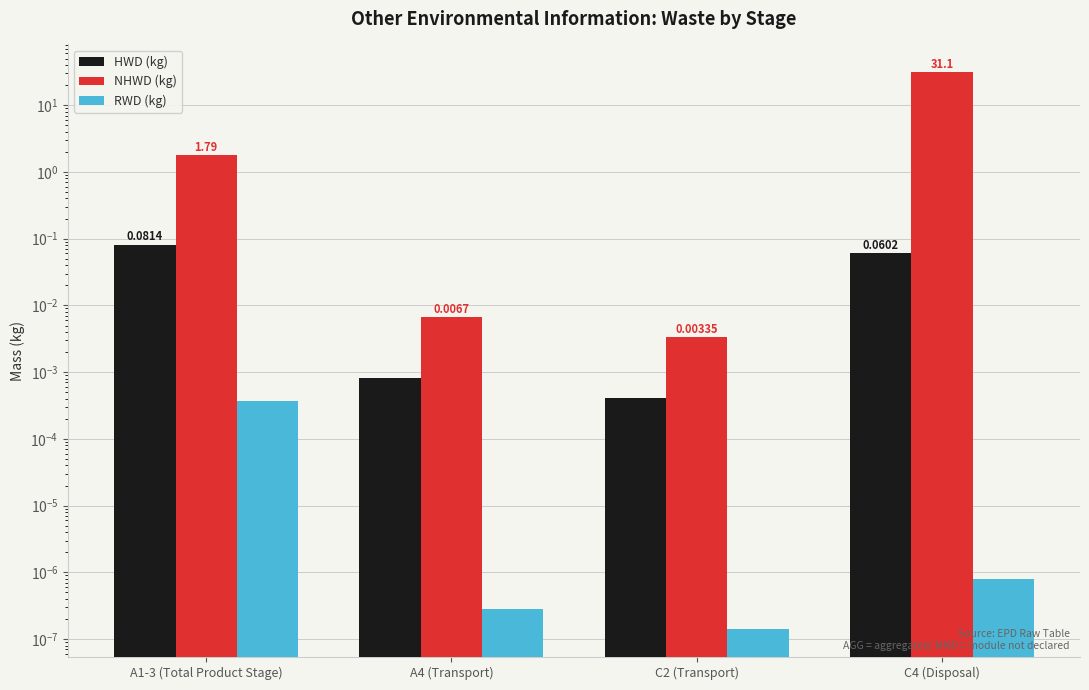

Which label corresponds to the largest value in the chart?

C4 (Disposal)